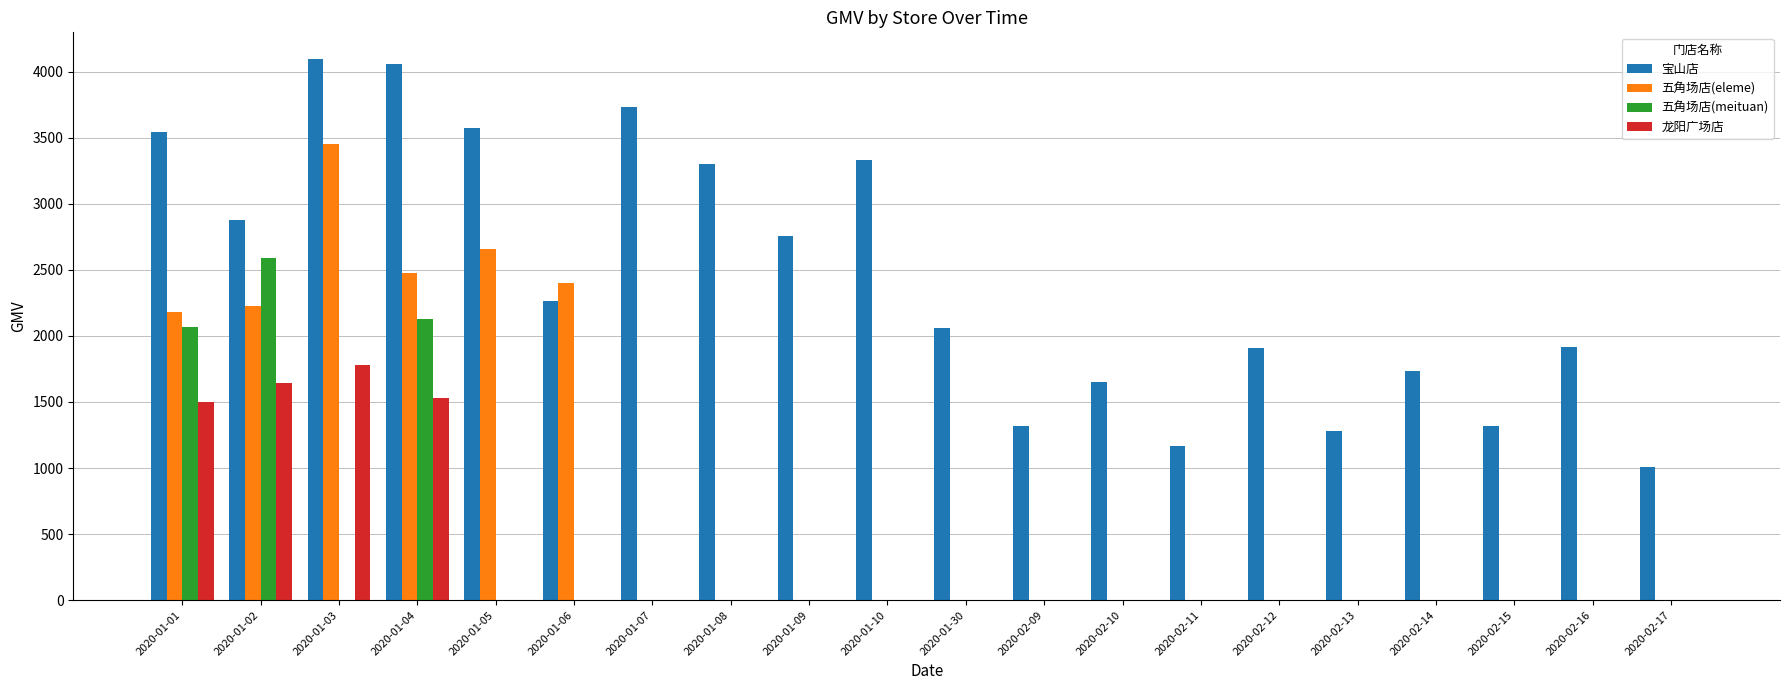

What is the spread (max minus min) of values at 2020-01-10?

3332.6